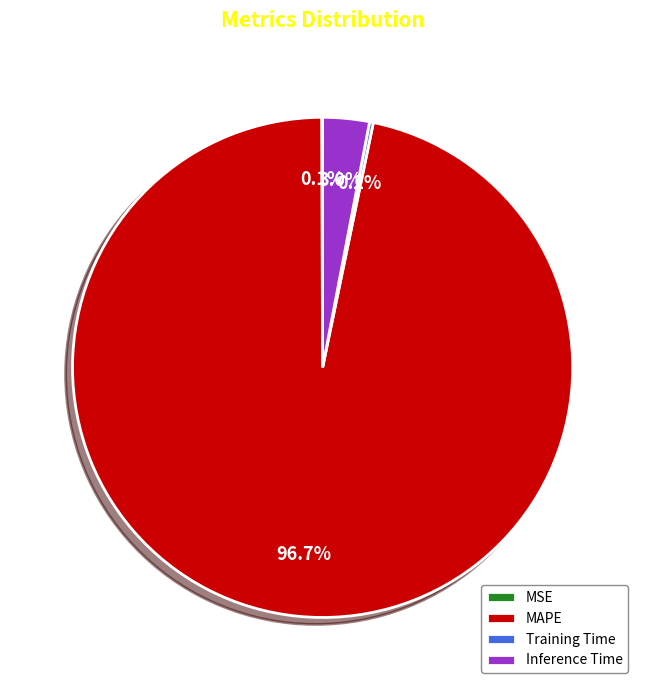

Which slice is the largest?

MAPE